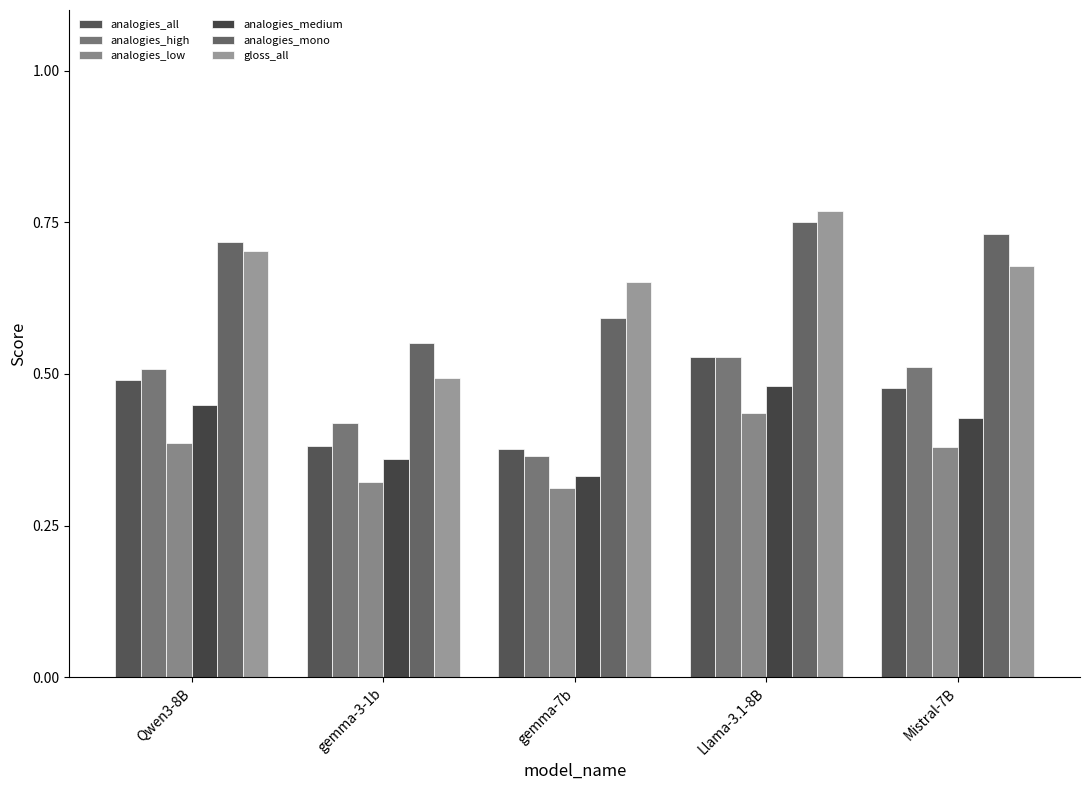

The value of analogies_high at Mistral-7B is 0.8. True or false?

False